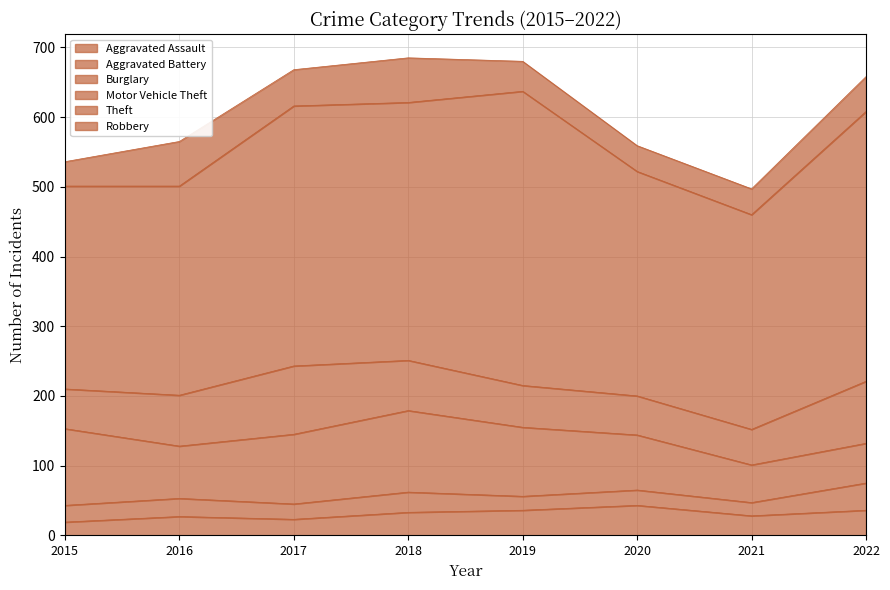

Reading right to left, list all the values displayed in this chart.

Aggravated Assault: 36	28	43	36	33	23	27	19
Aggravated Battery: 39	19	22	20	29	22	26	24
Burglary: 57	54	79	99	117	100	75	110
Motor Vehicle Theft: 89	51	56	60	72	98	73	57
Theft: 387	308	322	422	370	373	300	291
Robbery: 50	37	37	43	64	52	64	35